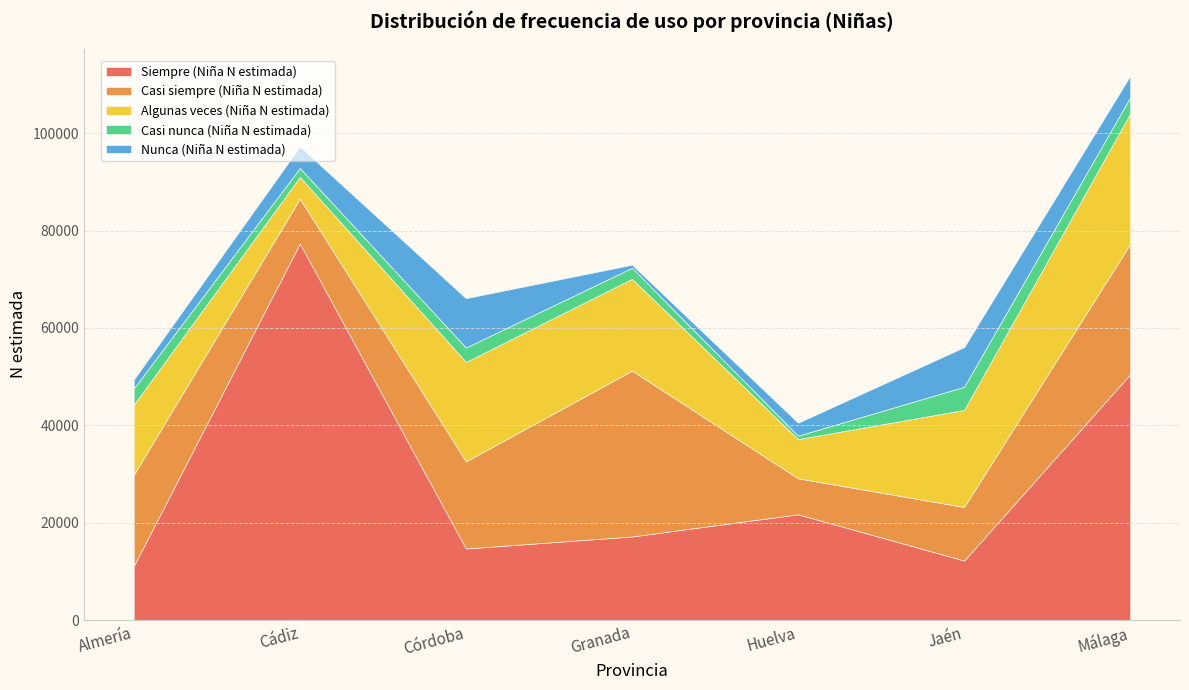

At which category is the sum across all series the highest?

Málaga